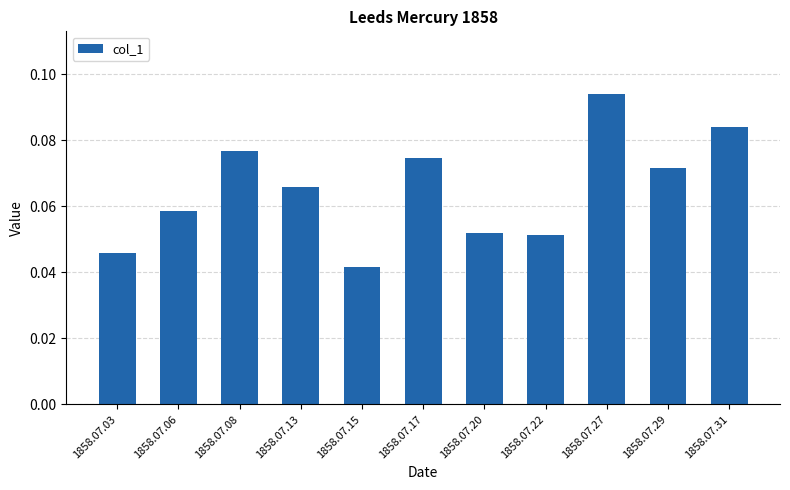

What is the sum of all values?

0.7